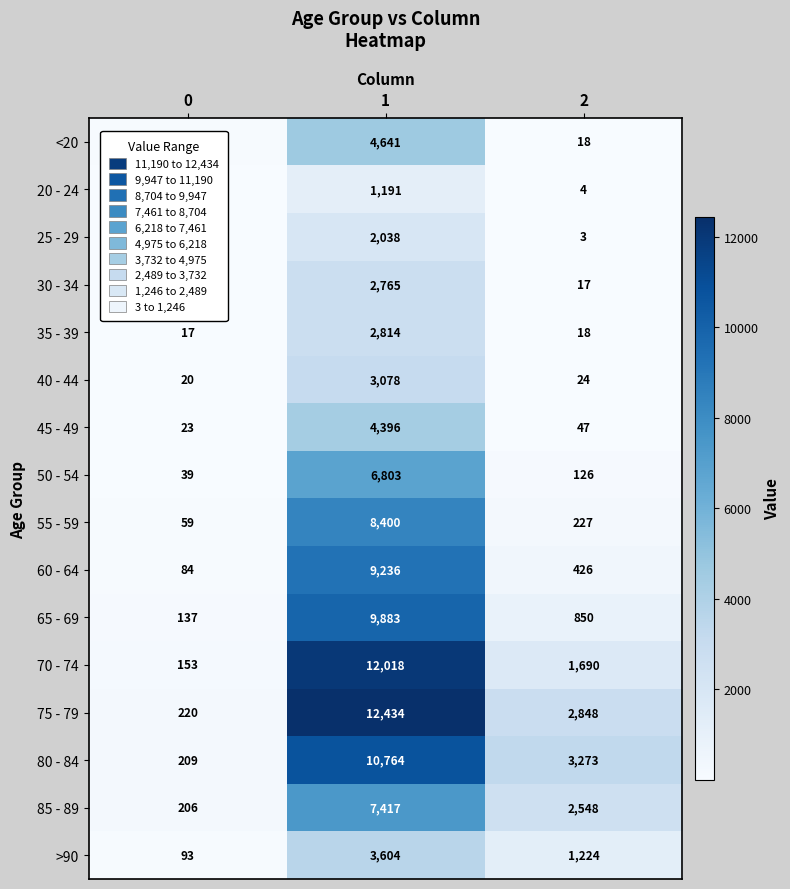

How many categories are shown in the chart?

3